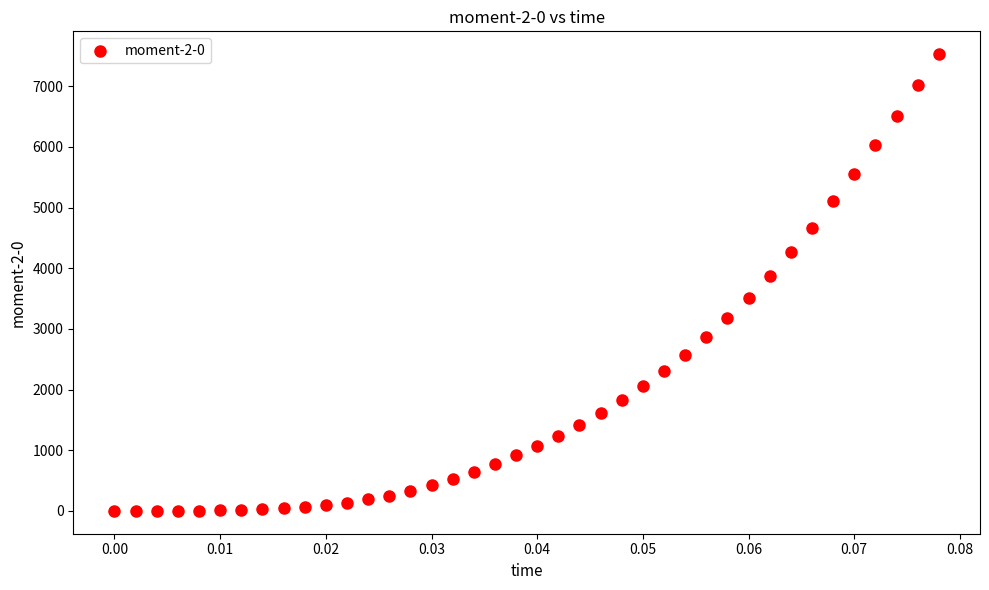

What is the range of Y values (max minus min)?

7528.1